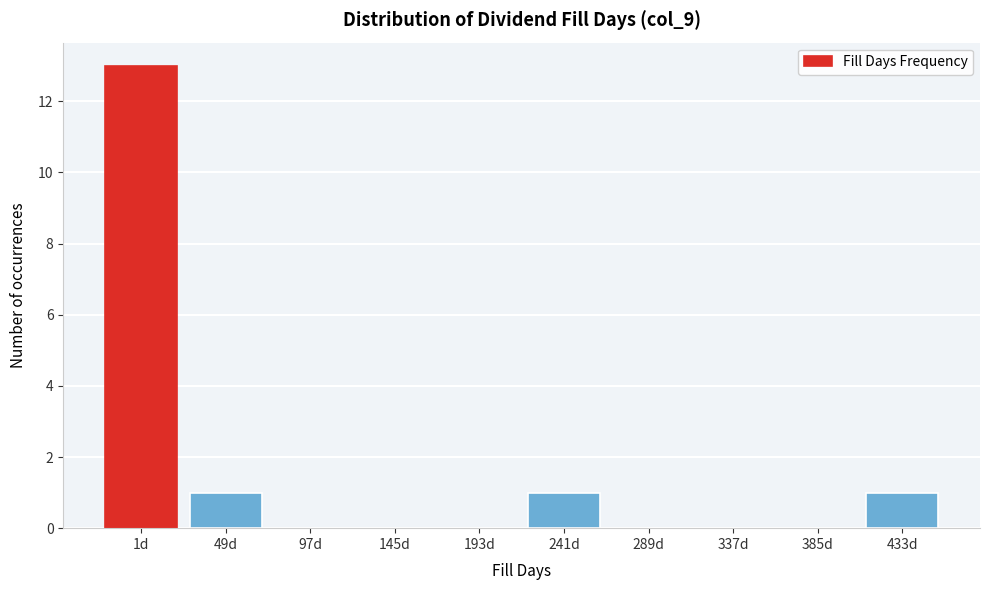

Reading left to right, list all the values displayed in this chart.

1d=13	49d=1	97d=0	145d=0	193d=0	241d=1	289d=0	337d=0	385d=0	433d=1